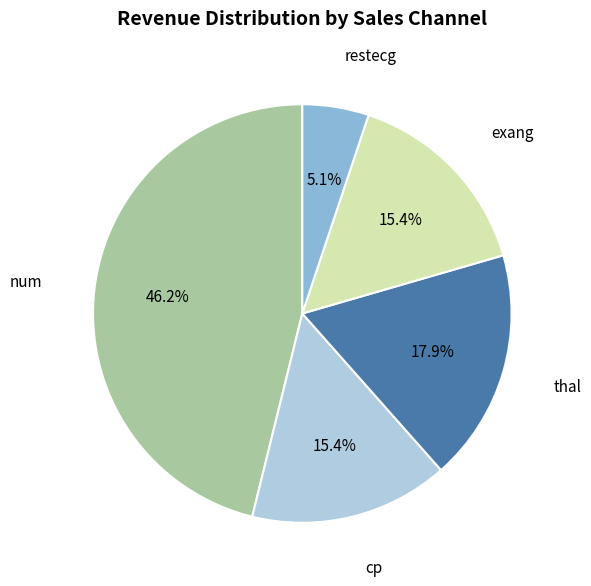

Does any single category account for the majority?

No